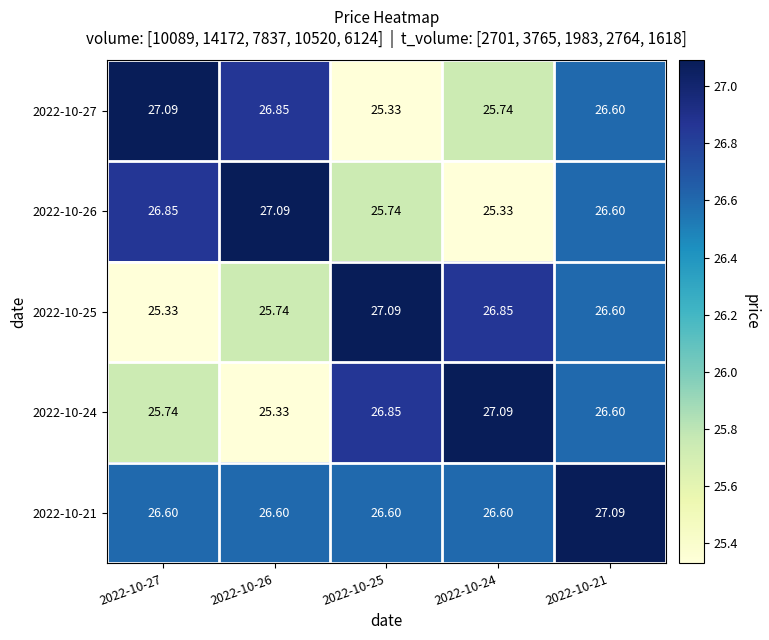

At 2022-10-26, list the series in order from smallest to largest.

2022-10-24, 2022-10-25, 2022-10-21, 2022-10-27, 2022-10-26